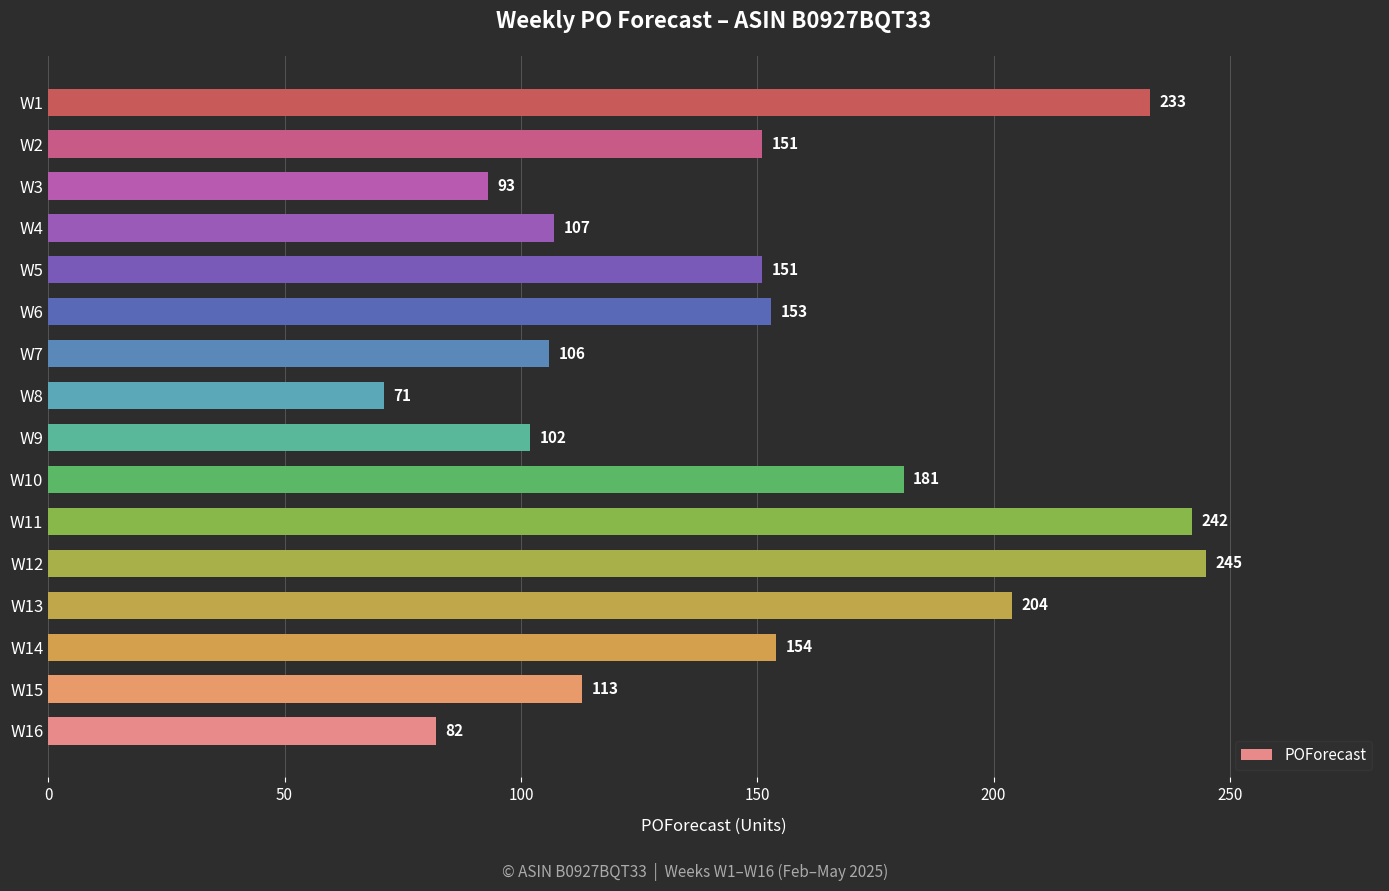

Is it true that the value at W15 is 157?

False